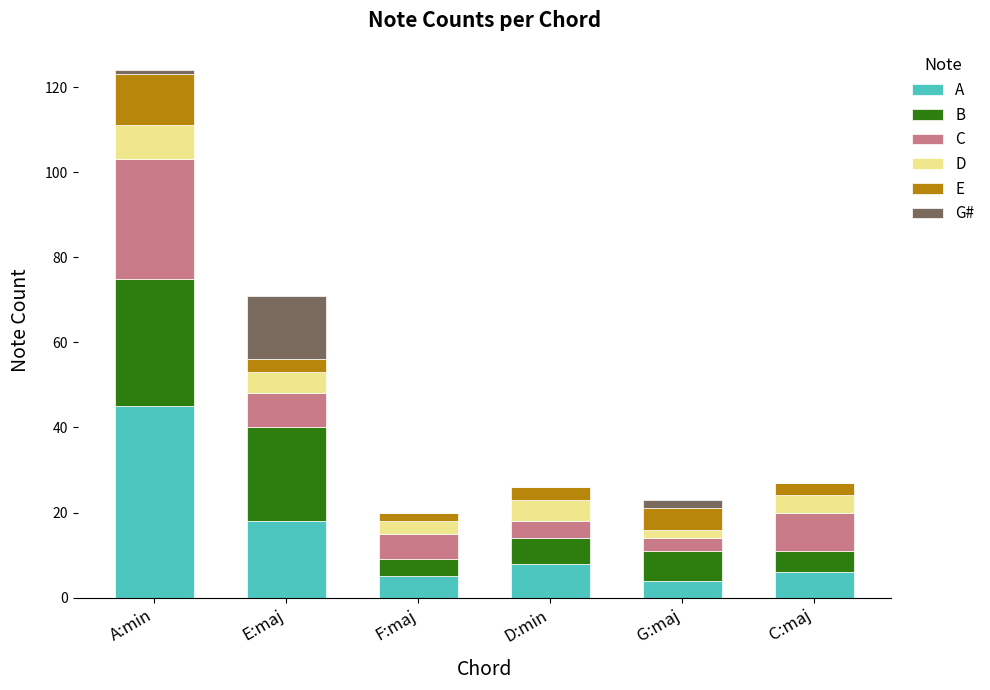

At which category is the sum across all series the highest?

A:min